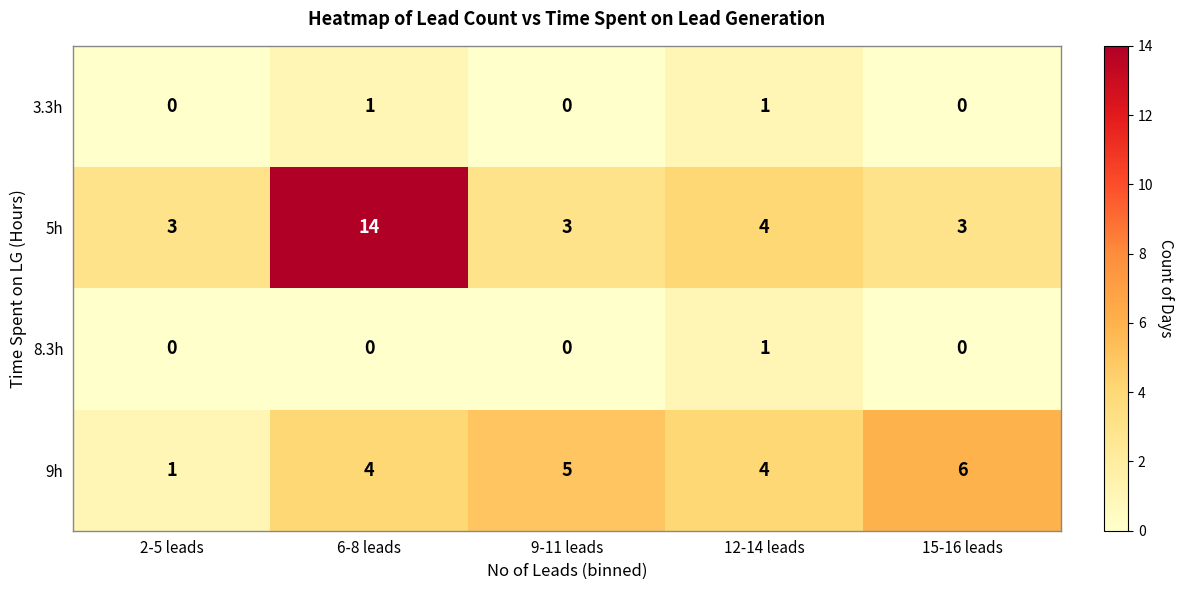

Reading left to right, transcribe all the data shown in this chart.

3.3h: 0	1	0	1	0
5h: 3	14	3	4	3
8.3h: 0	0	0	1	0
9h: 1	4	5	4	6